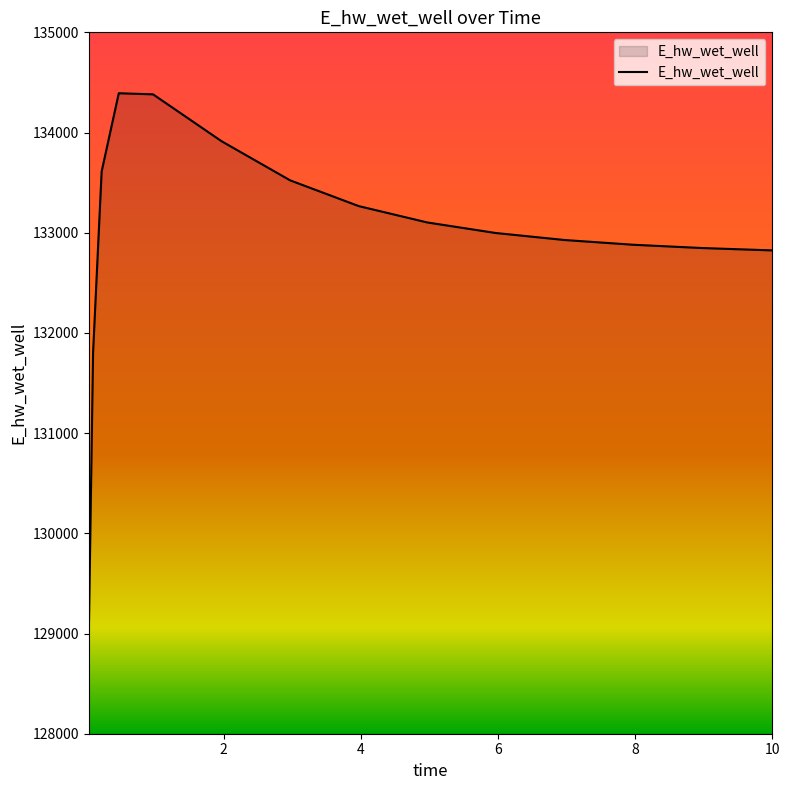

What is the difference between the maximum and minimum values?

5409.7